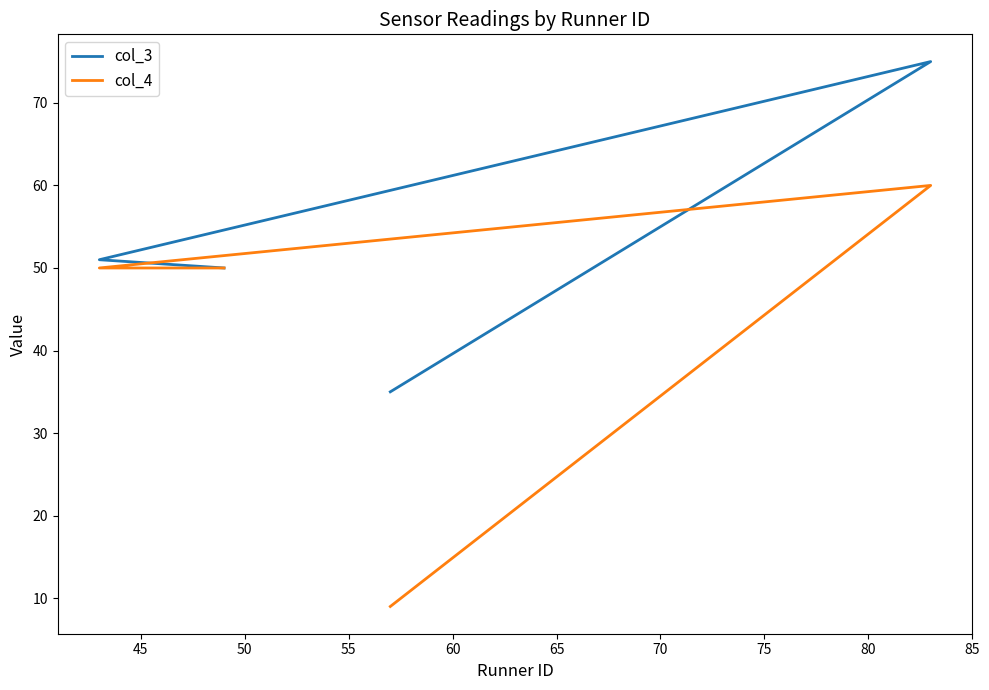

Reading left to right, extract all data points from this chart.

col_3: 35	75	51	50
col_4: 9	60	50	50